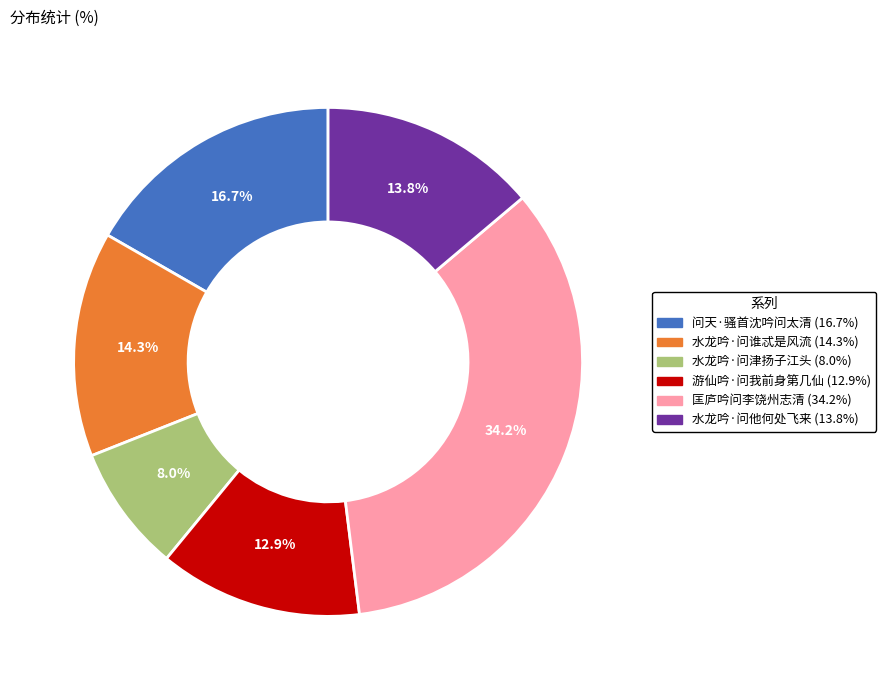

Is it true that 水龙吟·问他何处飞来 is 14% of the pie?

True